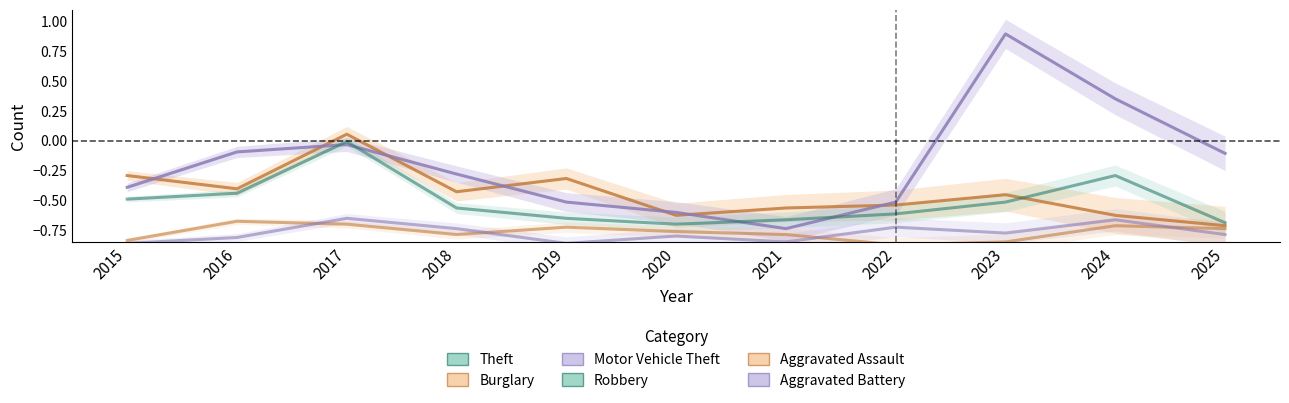

List the series in order of their peak value, highest first.

Theft, Motor Vehicle Theft, Burglary, Robbery, Aggravated Battery, Aggravated Assault